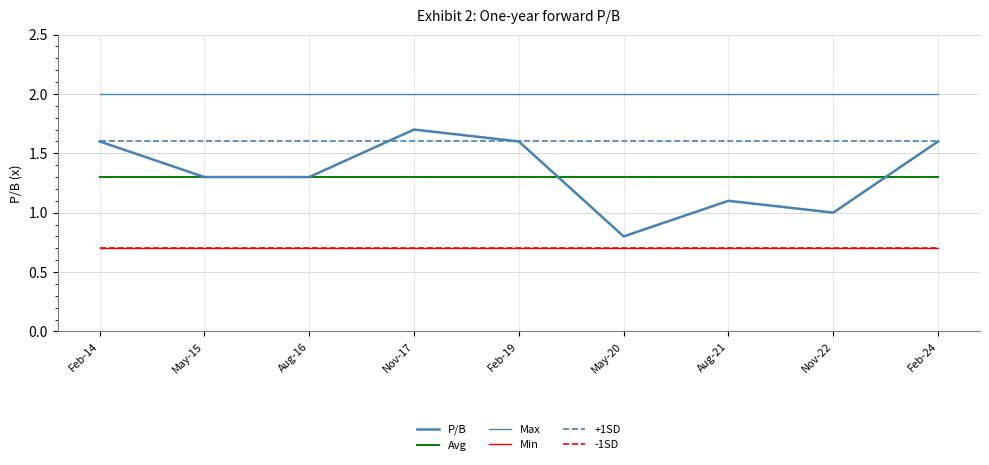

Does the chart have visible grid lines?

Yes